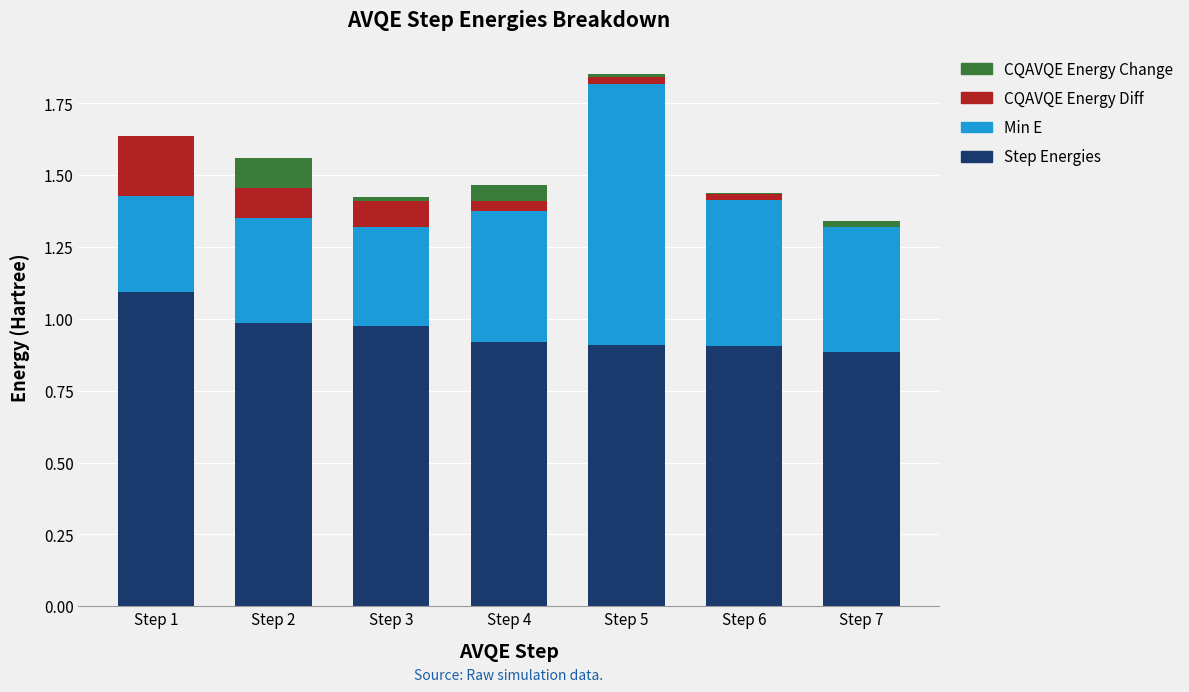

At which category is the sum across all series the highest?

Step 5